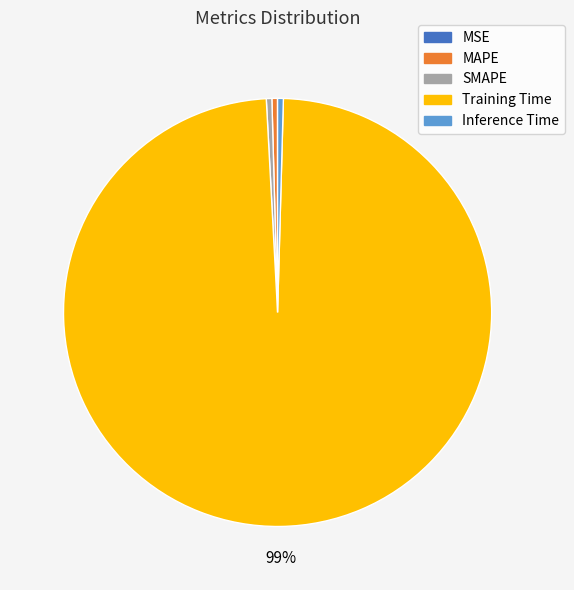

Which slice is the largest?

Training Time